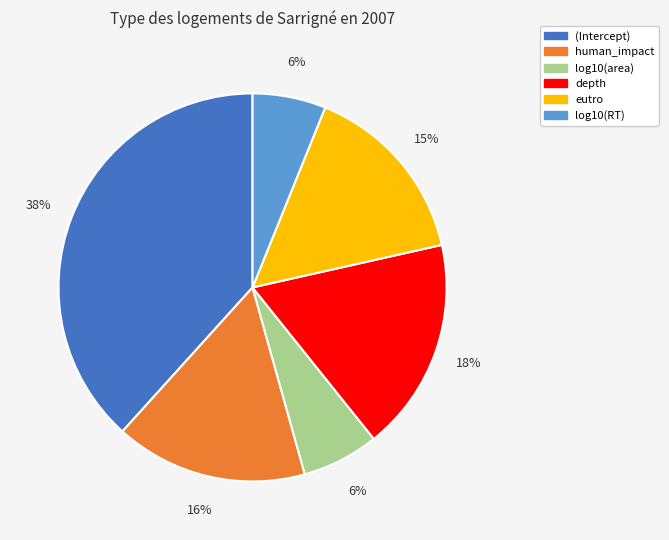

Between depth and (Intercept), which is larger?

(Intercept)